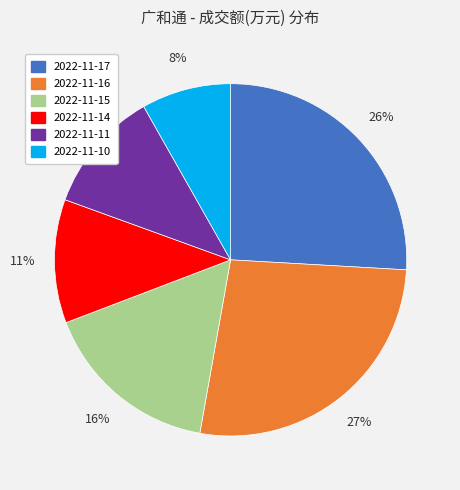

What percentage is the 2022-11-17 slice, to the nearest percent?

26%